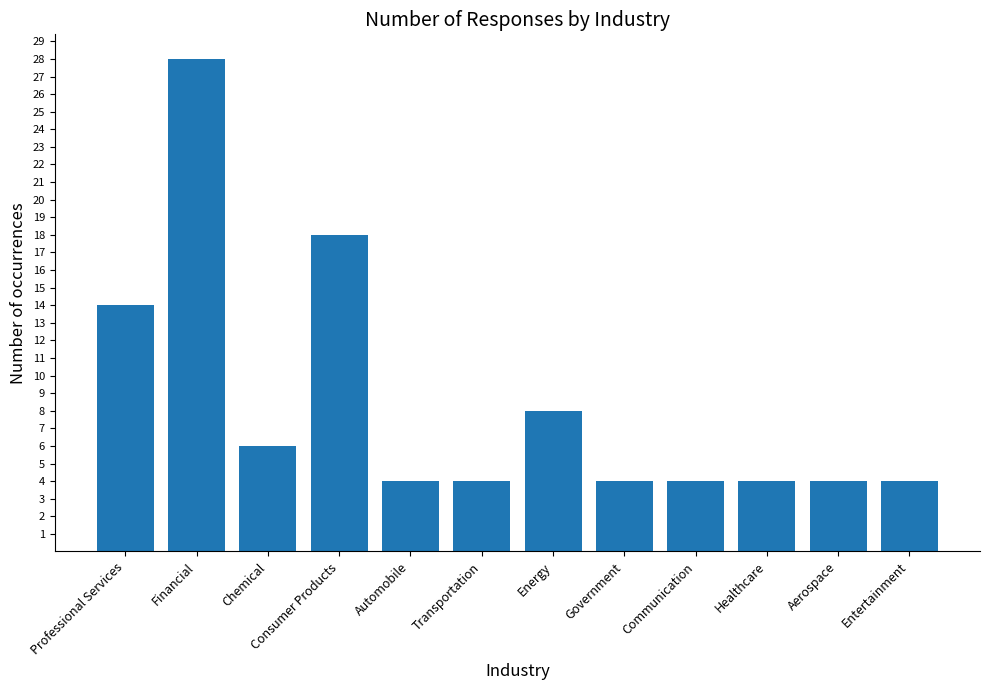

What is the smallest value displayed?

4